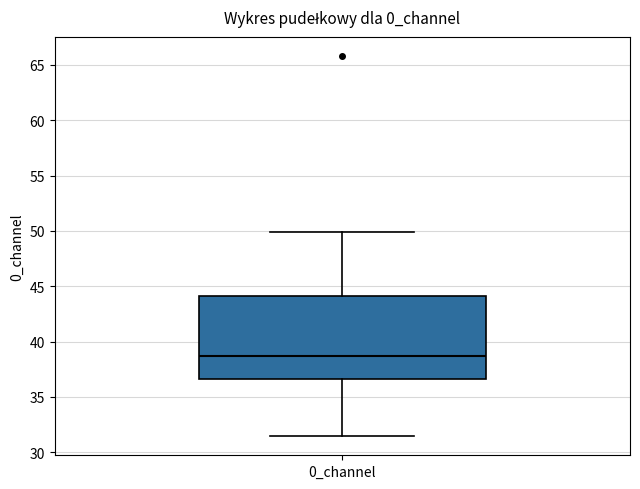

Read this box plot against the y-axis: the position of the median line, the range covered by the box, and the ends of both whiskers. The values are not printed on the chart, so give them approximately, as read against the axis.

median 38.5, box 36.5 to 44.0, whiskers 31.5 to 50.0